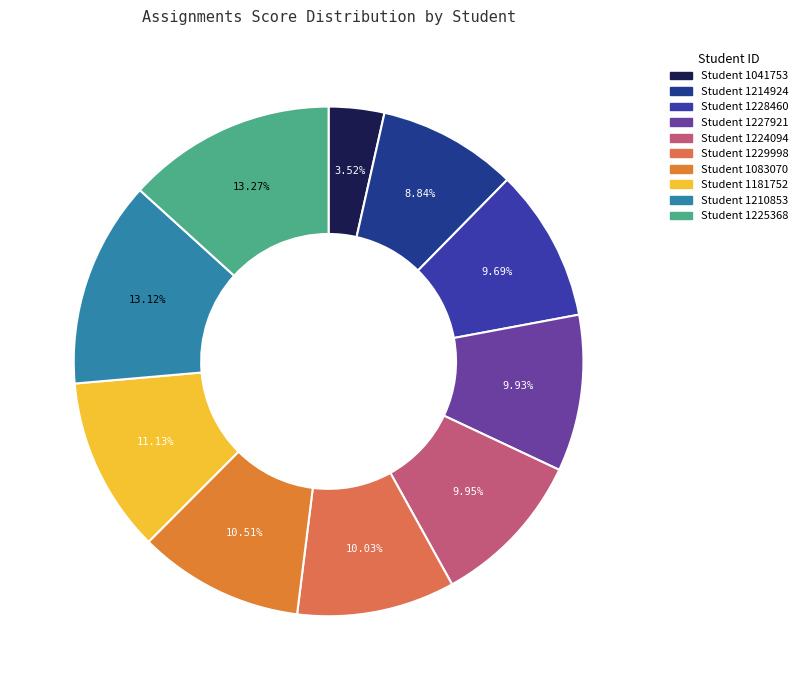

Count the number of slices in the pie.

10